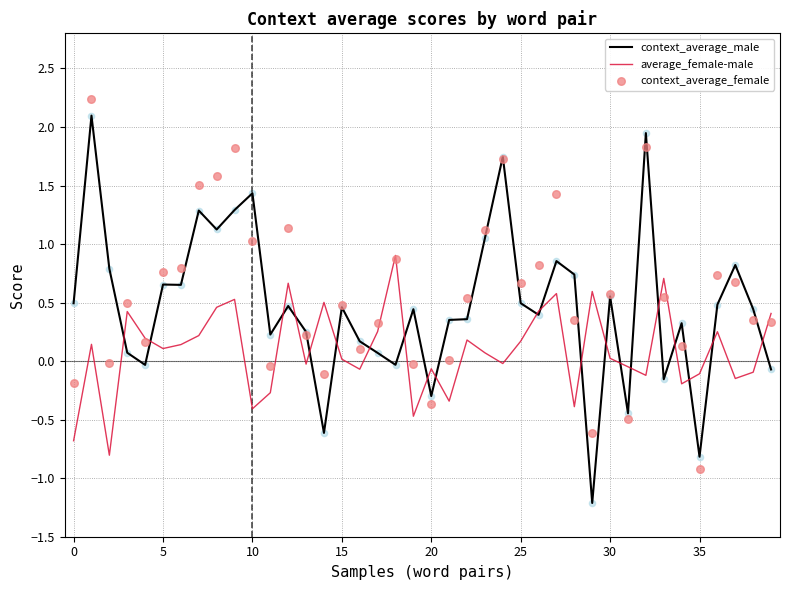

Which series has the largest total across all categories?

context_average_female